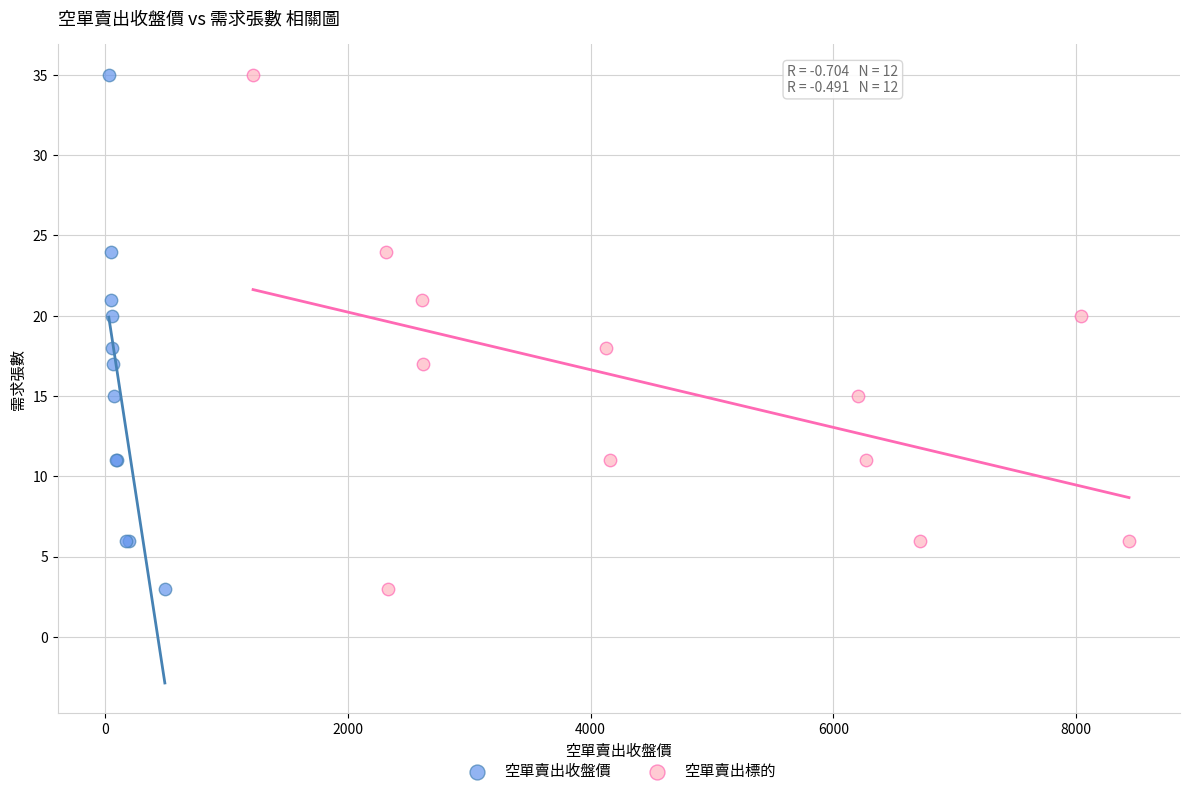

What are all the series names shown in the legend?

空單賣出收盤價, 空單賣出標的